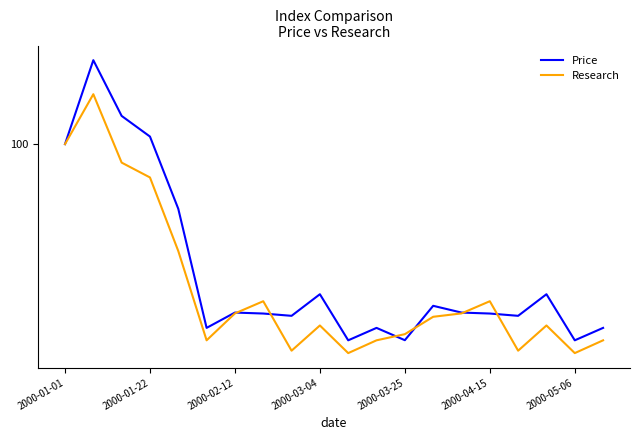

At how many categories does at least one series exceed 96?

4